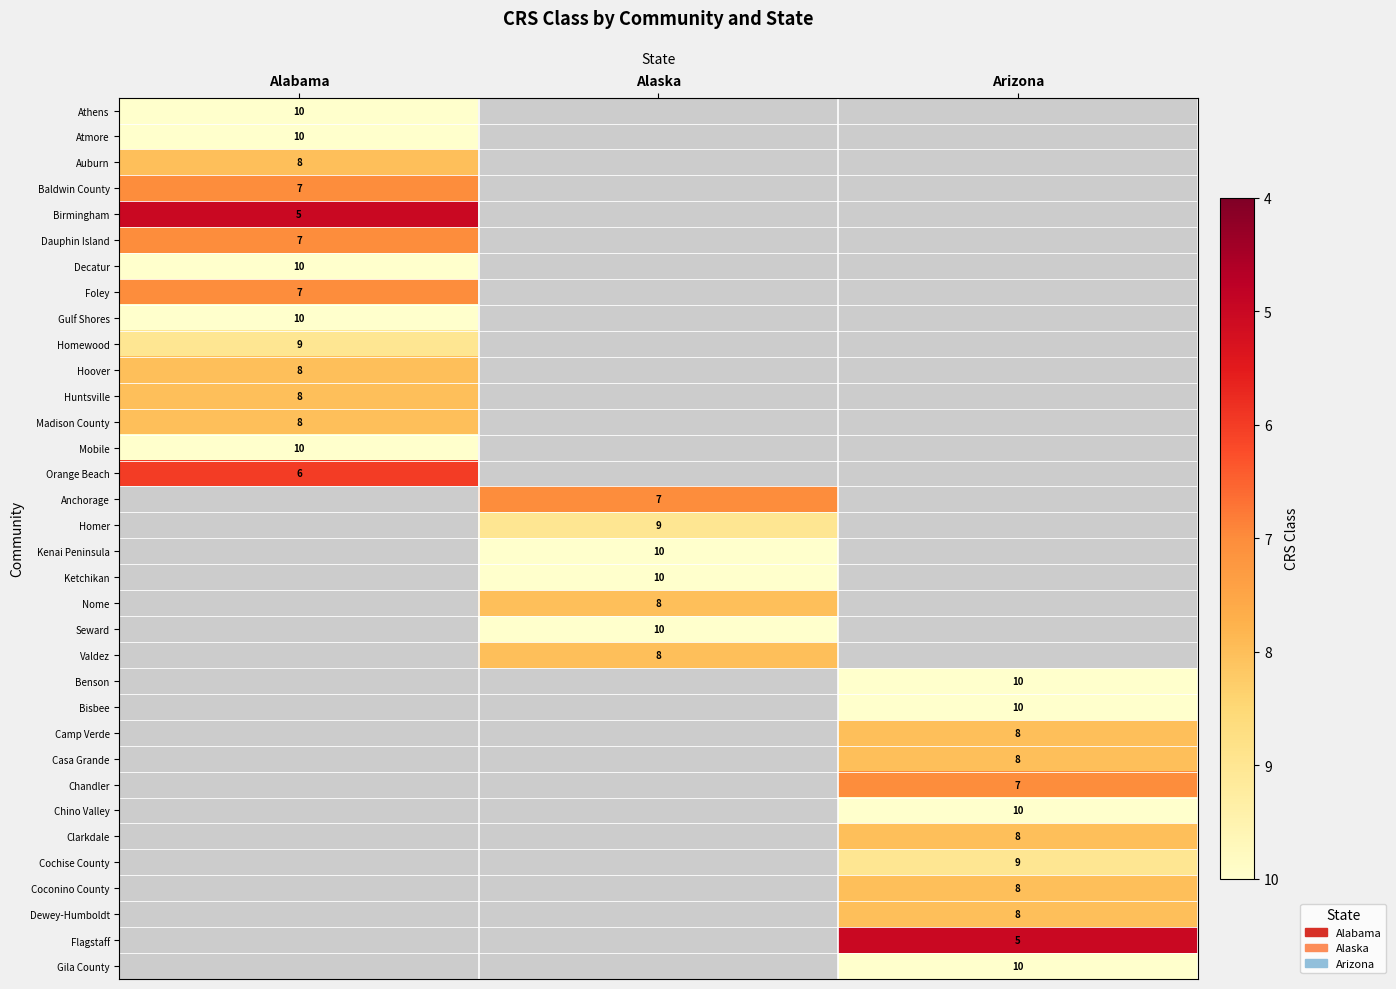

The Clarkdale series shows 12 at Arizona. True or false?

False